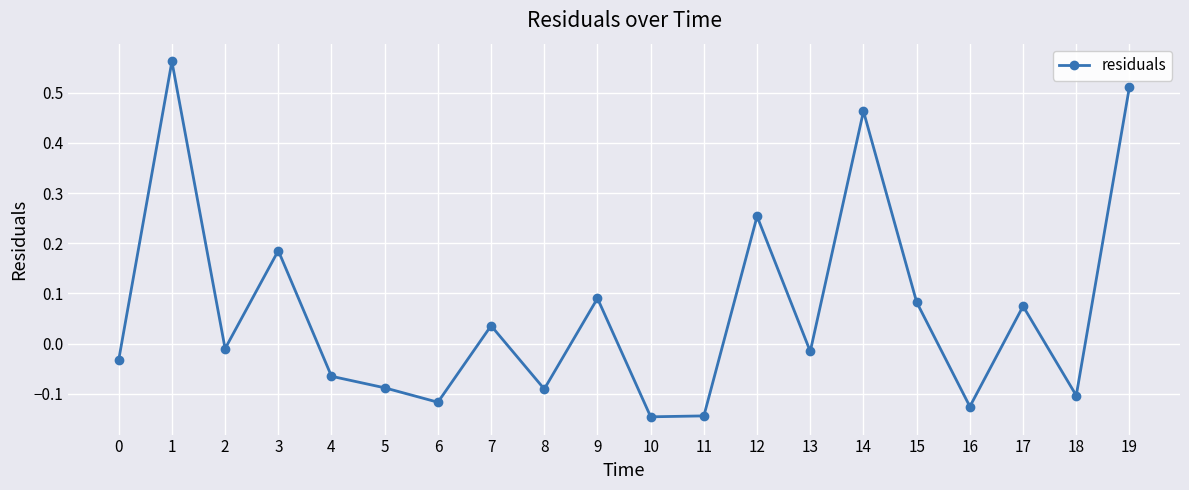

How many points are lower than both their immediate neighbors (excluding endpoints)?

7